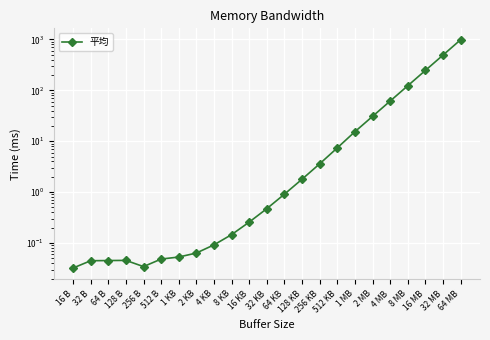

What is the maximum value shown in the chart?

984.4